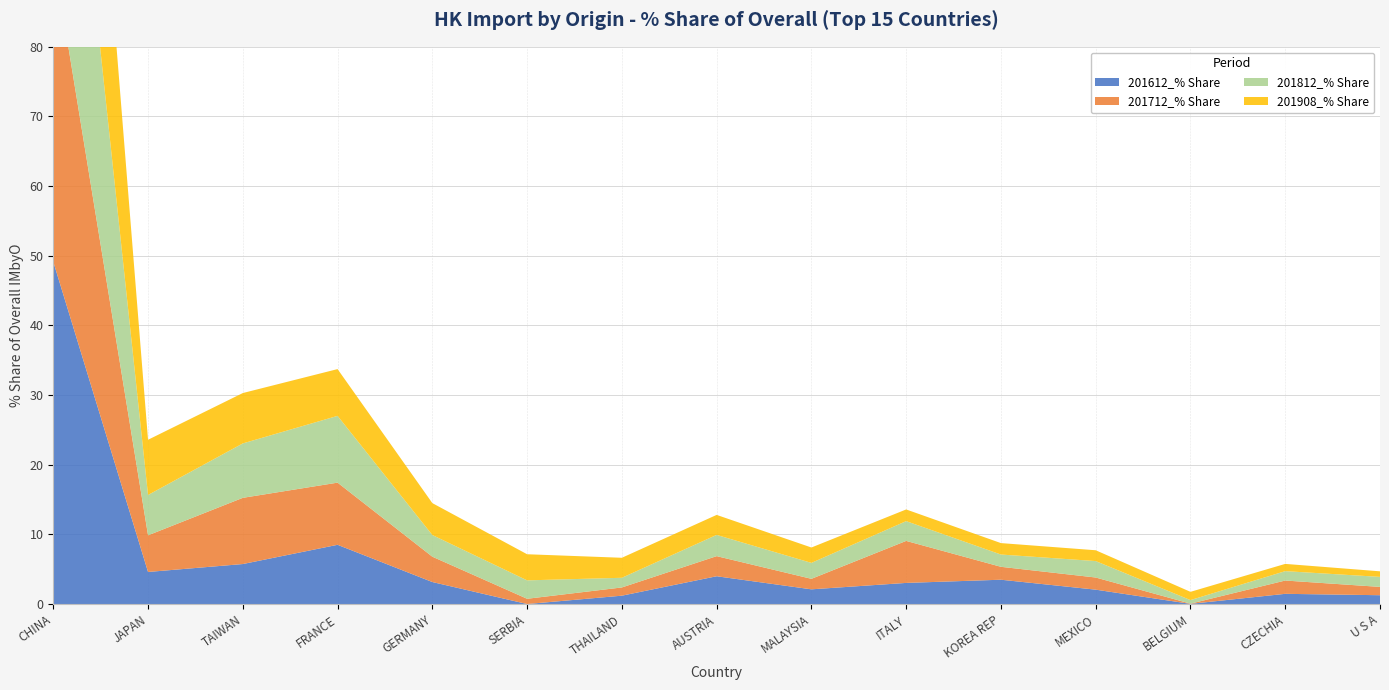

Reading right to left, list all the values displayed in this chart.

201612_% Share: 1.3	1.5	0.0	2.1	3.5	3.0	2.1	4.0	1.2	0.0	3.2	8.5	5.8	4.6	49.2
201712_% Share: 1.2	1.9	0.0	1.7	1.9	6.0	1.5	2.9	1.2	0.8	3.6	8.9	9.5	5.3	44.1
201812_% Share: 1.4	1.3	0.5	2.4	1.8	2.8	2.3	3.0	1.4	2.6	3.1	9.6	7.8	5.8	49.4
201908_% Share: 0.8	1.0	1.2	1.6	1.6	1.7	2.2	2.9	2.9	3.7	4.6	6.7	7.2	7.9	50.3